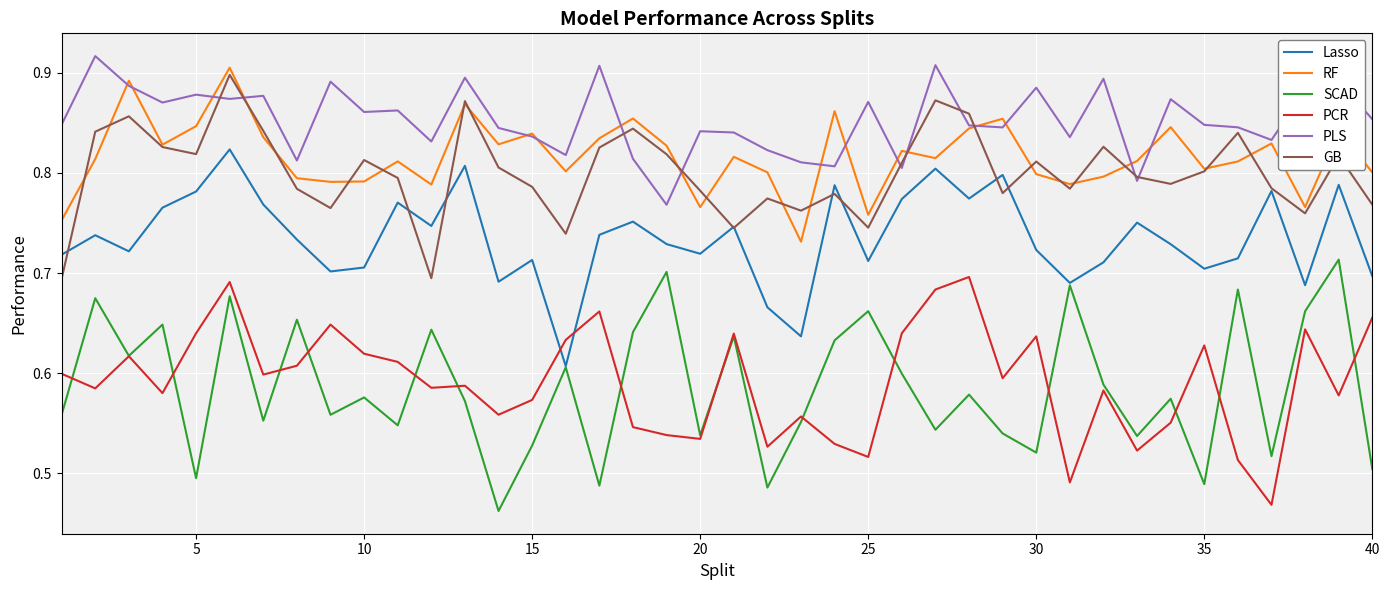

What are all the series names shown in the legend?

Lasso, RF, SCAD, PCR, PLS, GB